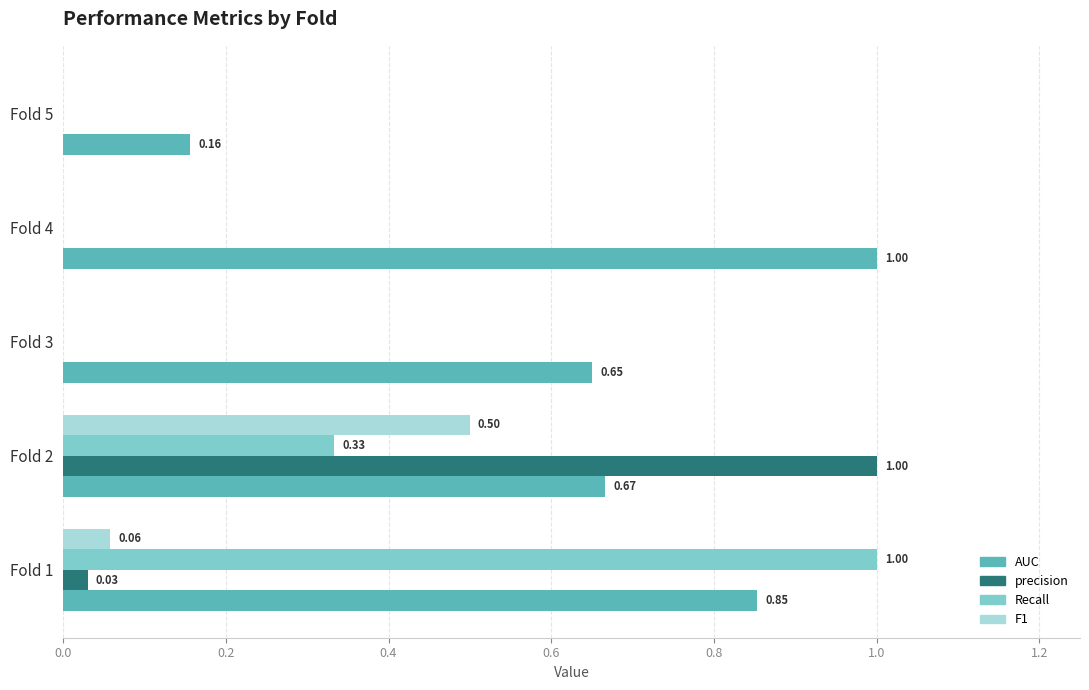

How many positive values does the Recall series have?

2